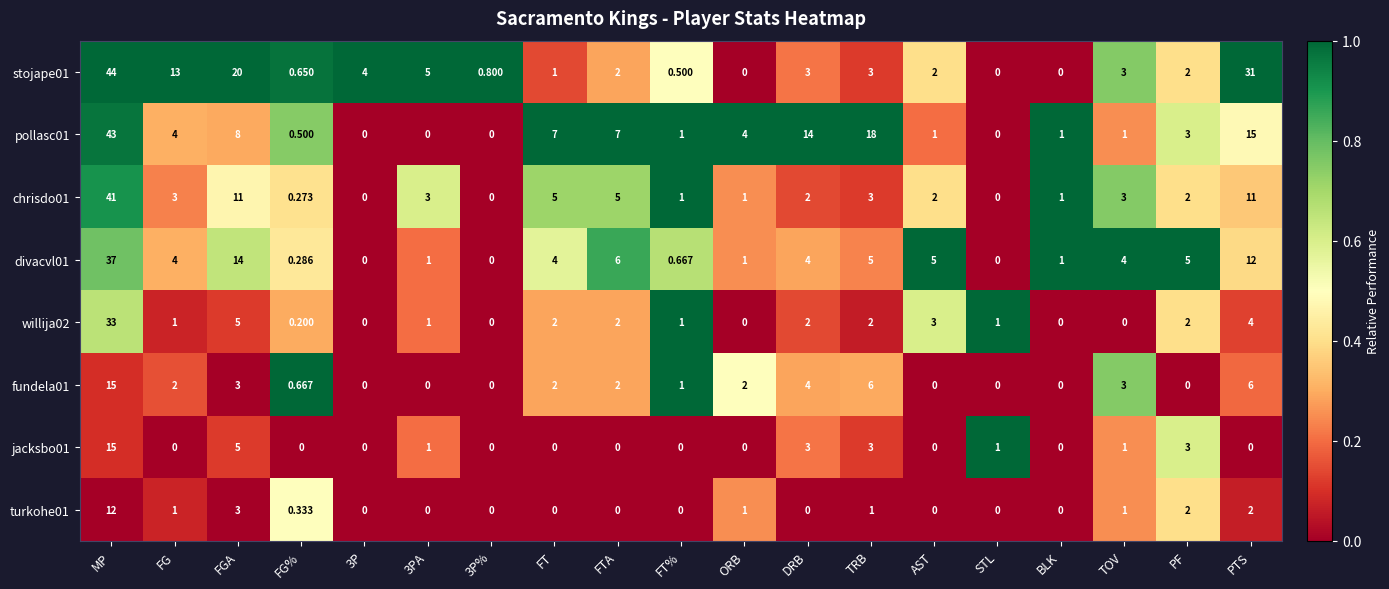

At which label does chrisdo01 first exceed 2?

MP